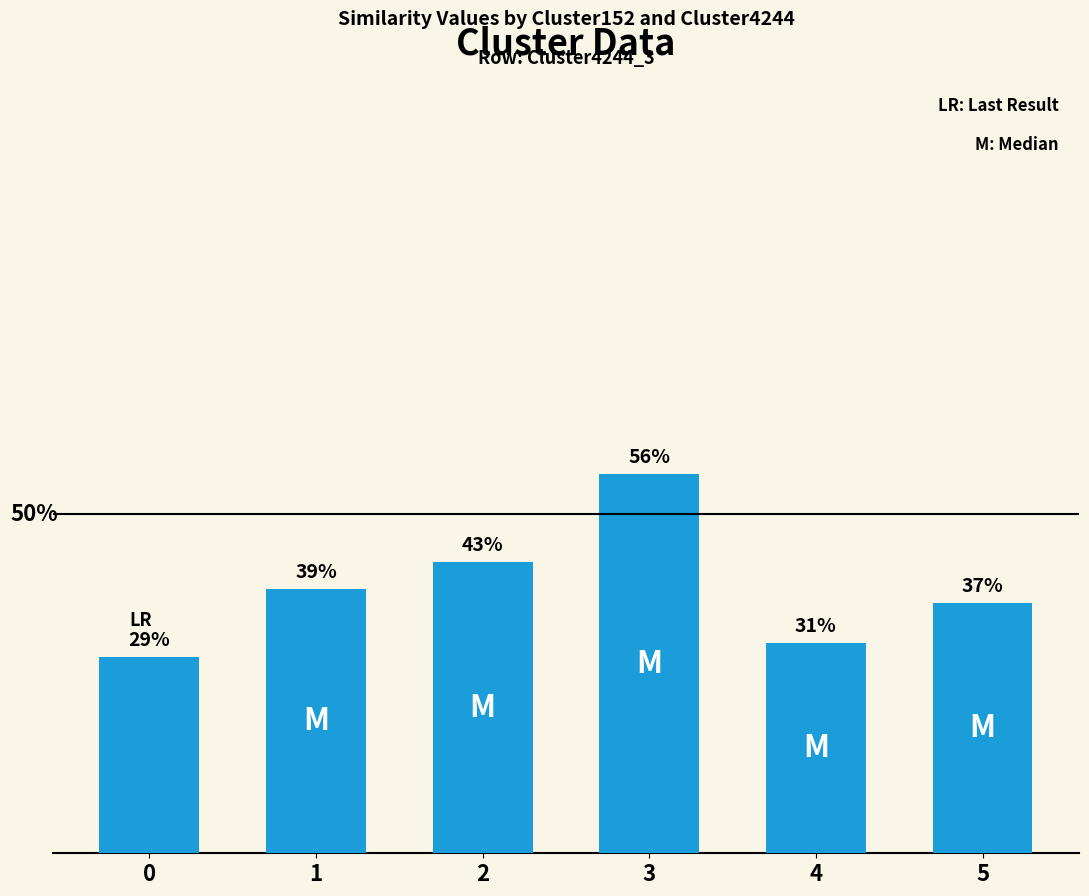

Reading left to right, what are all the values shown in this chart?

0.3	0.4	0.4	0.6	0.3	0.4